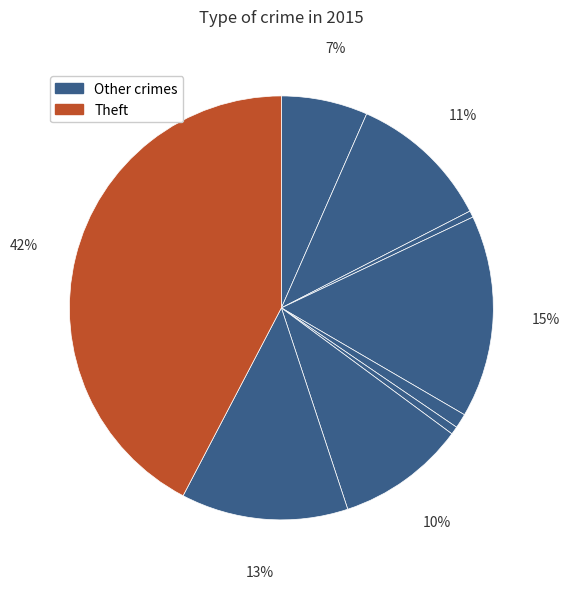

Count the number of slices in the pie.

9